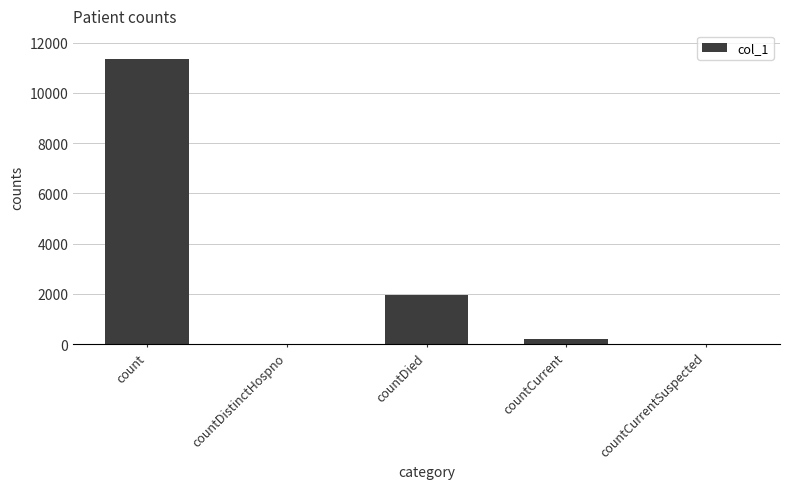

What is the maximum value shown in the chart?

11355